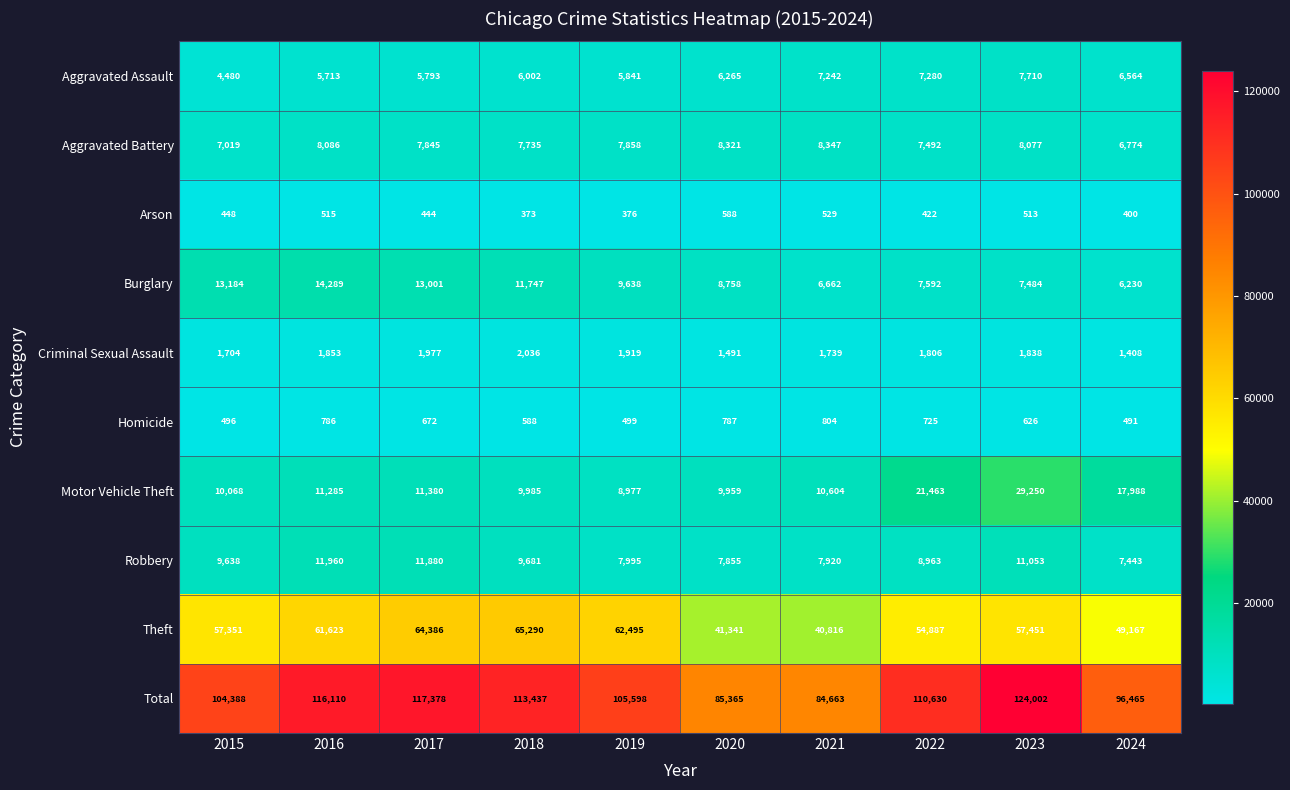

At which category is the sum across all series the highest?

2023